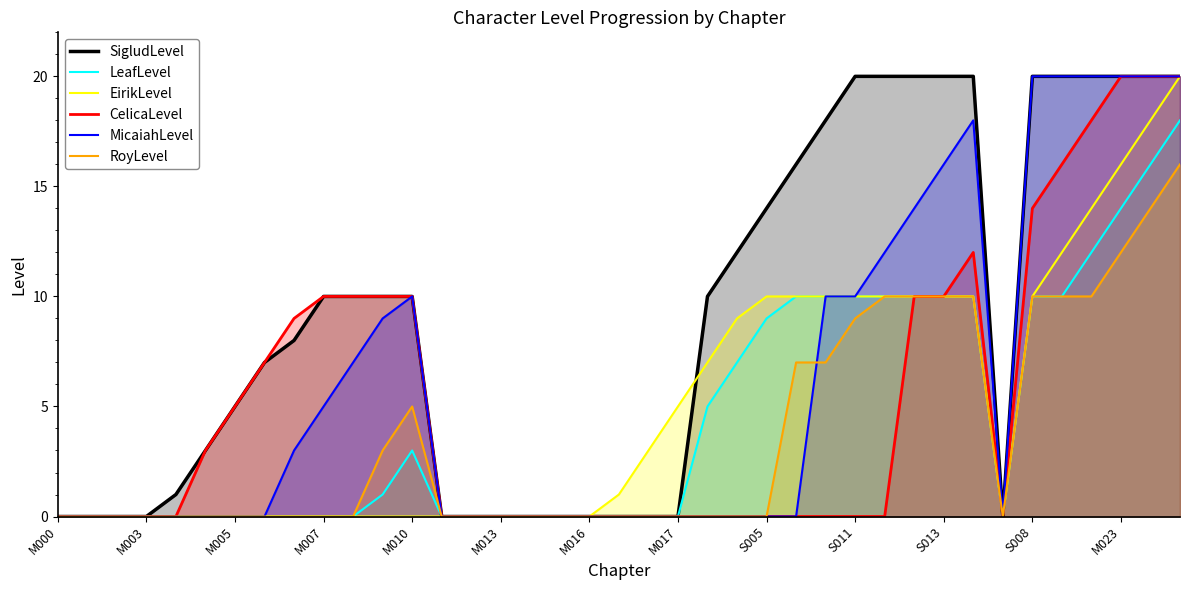

How many intersections are there between SigludLevel and EirikLevel?

1